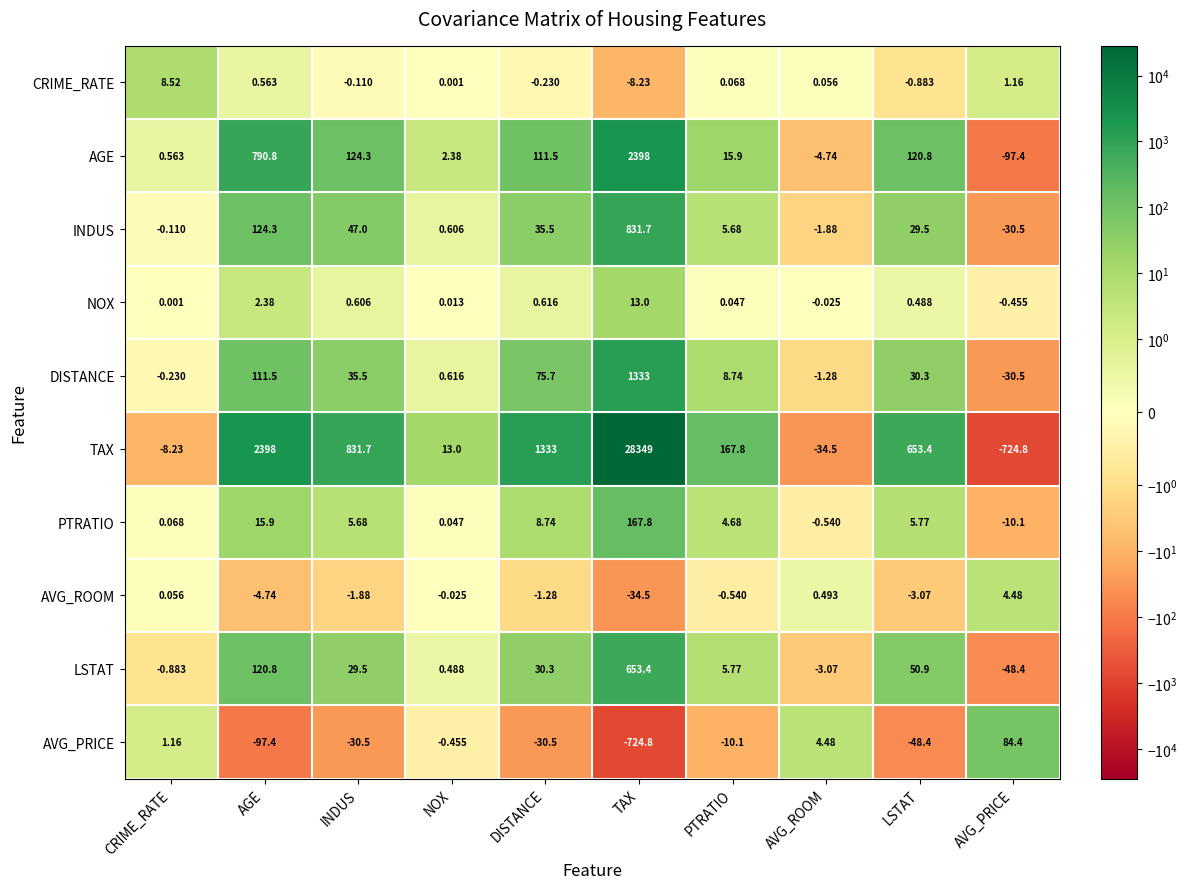

Which series has the largest range (max minus min)?

TAX